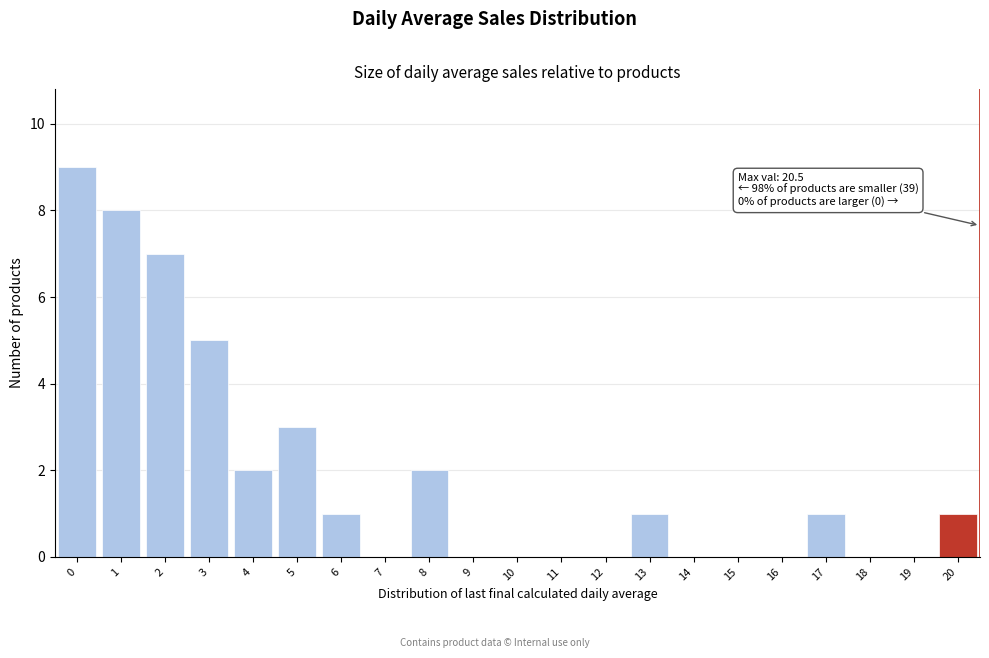

Reading right to left, transcribe all the data shown in this chart.

20=1	19=0	18=0	17=1	16=0	15=0	14=0	13=1	12=0	11=0	10=0	9=0	8=2	7=0	6=1	5=3	4=2	3=5	2=7	1=8	0=9